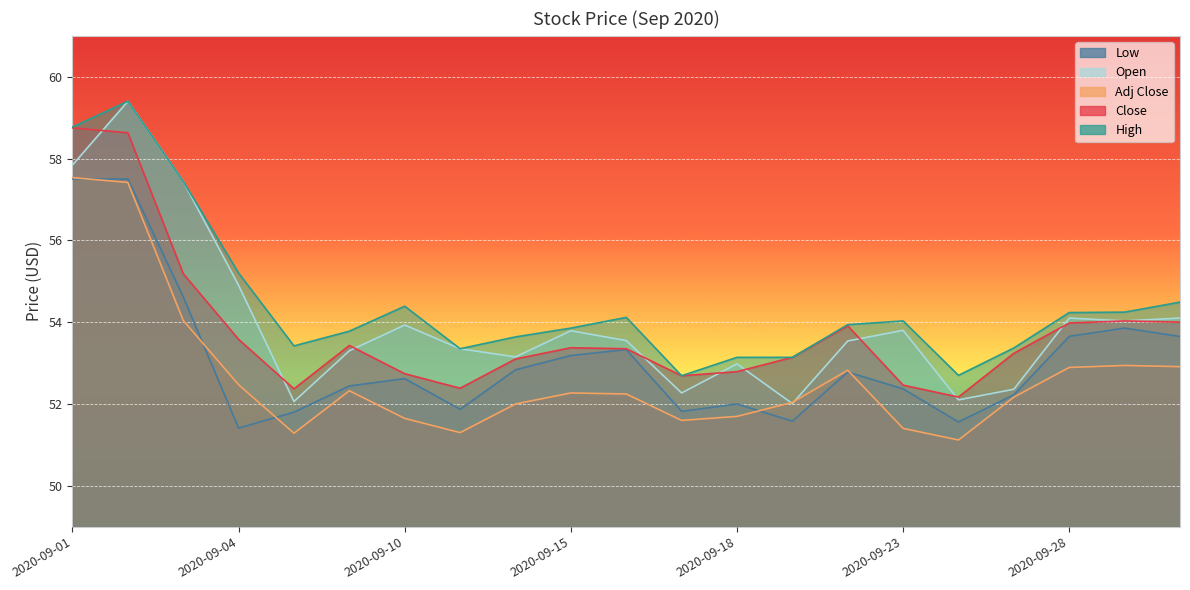

At which category does the chart reach its minimum across all series?

2020-09-24